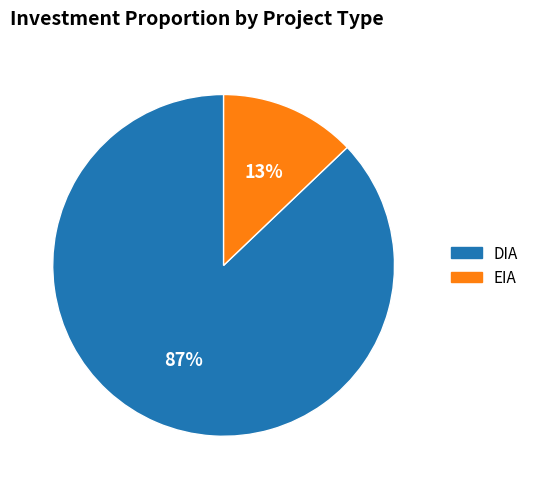

To the nearest percent, what is the combined percentage of DIA and EIA?

100%